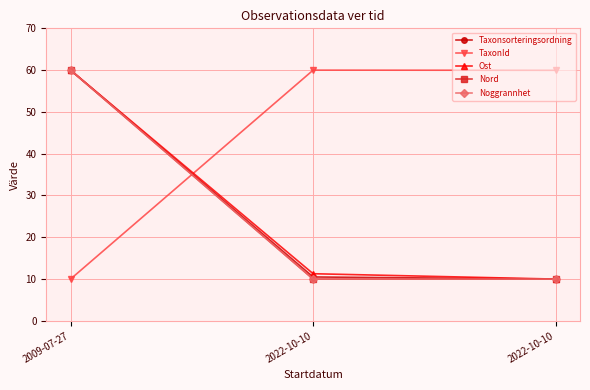

Is this an area chart (filled region under the line)?

No